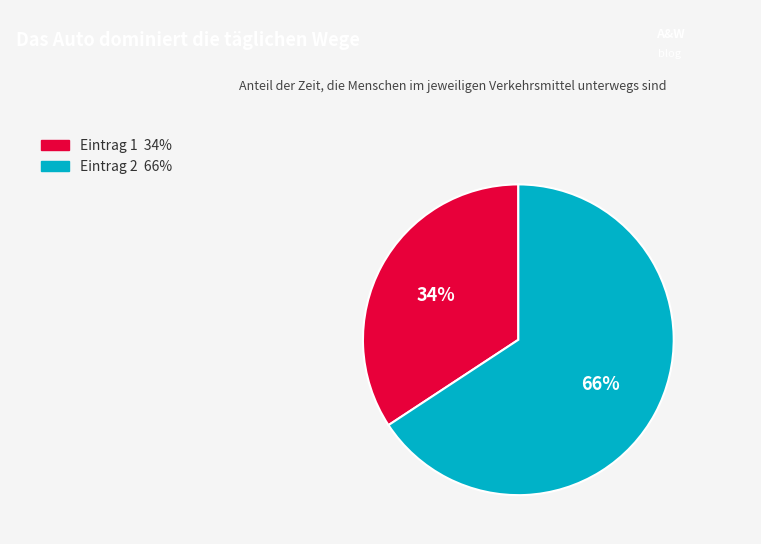

To the nearest percent, what is the average slice percentage?

50%